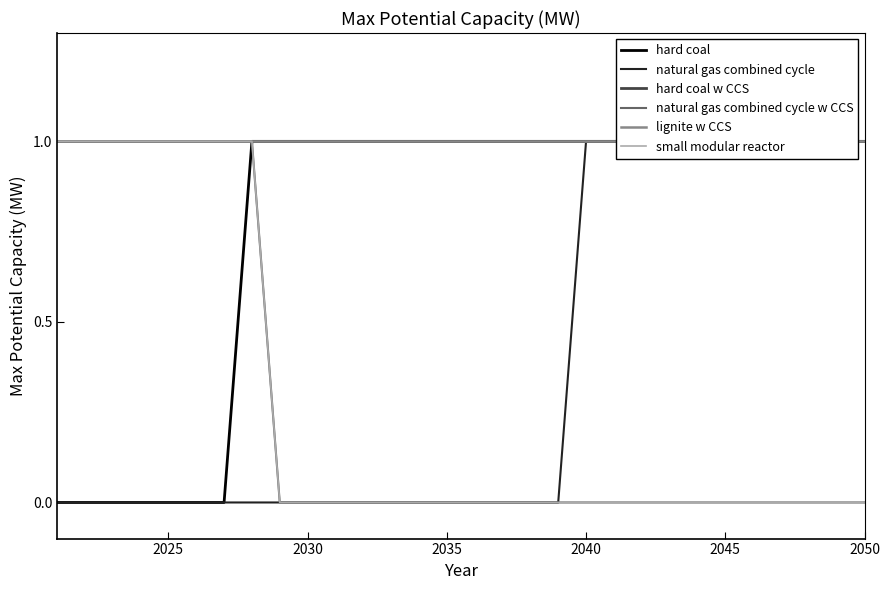

What is the maximum value shown in the chart?

1